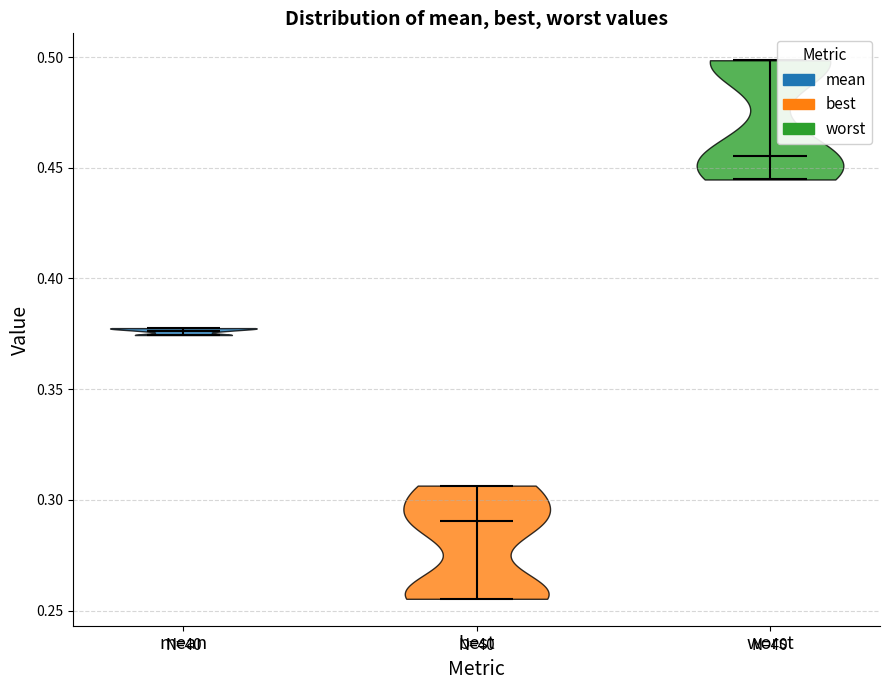

Reading left to right, read every violin against the y-axis: where its median line is, and the lowest and highest points it reaches. The values are not printed on the chart, so give them approximately, as read against the axis.

mean: median line 0.375, lowest point 0.375, highest point 0.380
best: median line 0.290, lowest point 0.255, highest point 0.305
worst: median line 0.455, lowest point 0.445, highest point 0.500